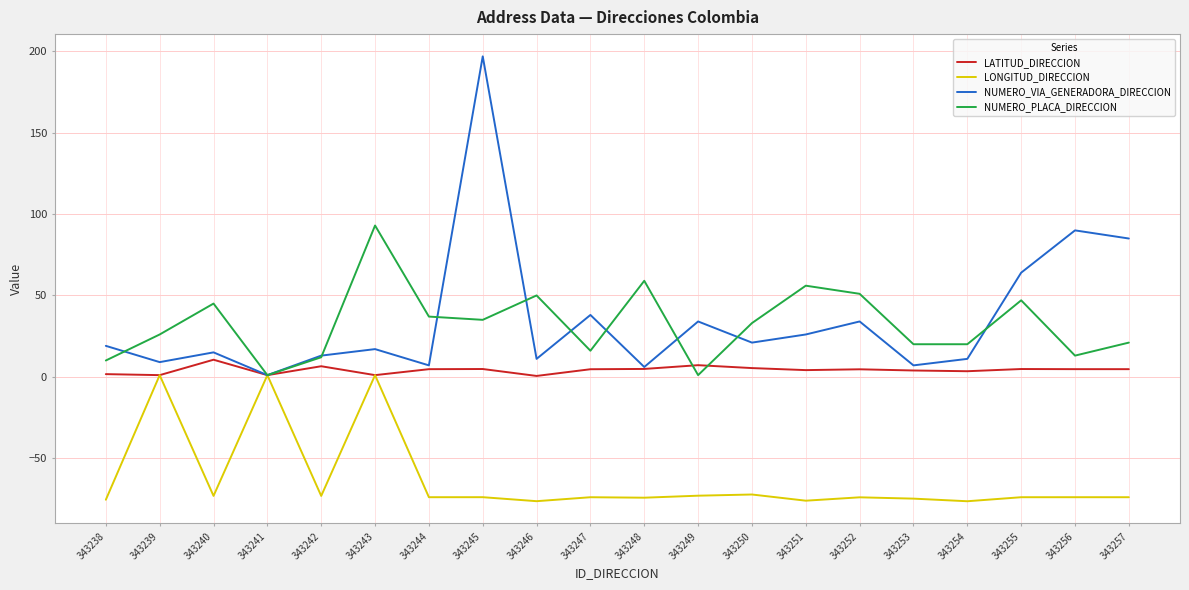

Rank the series at 343255 from lowest to highest value.

LONGITUD_DIRECCION, LATITUD_DIRECCION, NUMERO_PLACA_DIRECCION, NUMERO_VIA_GENERADORA_DIRECCION